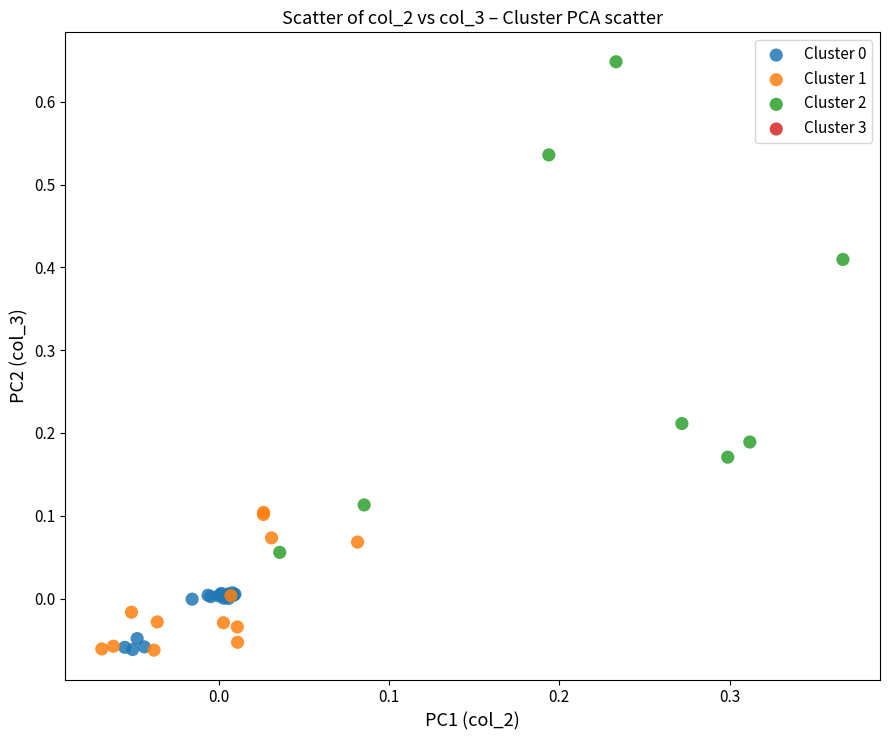

Which series has the largest Y range (max minus min)?

Cluster 2